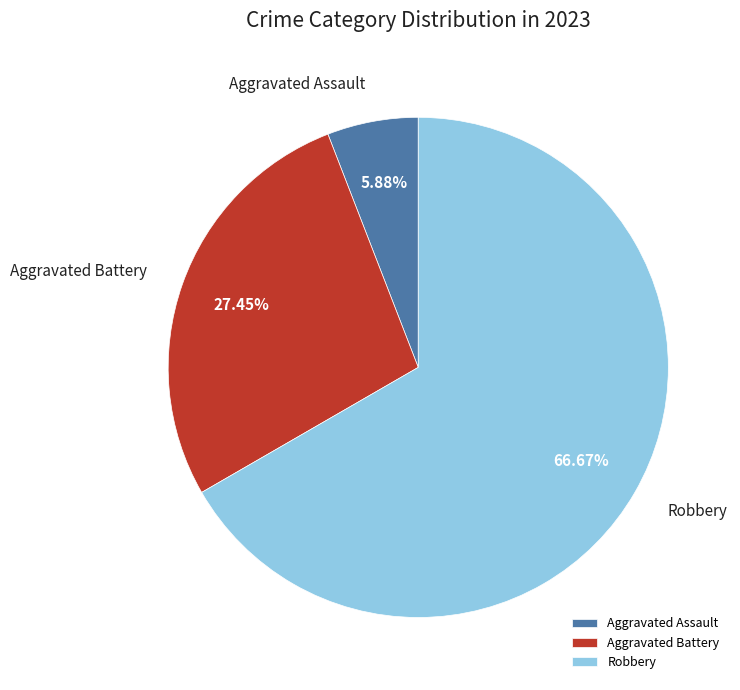

How many slices are in this pie chart?

3